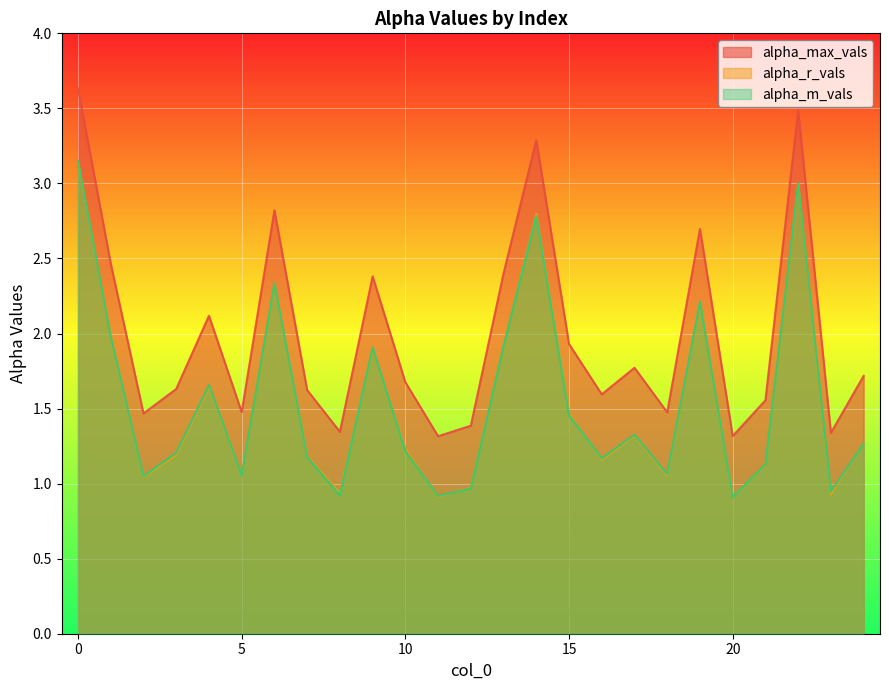

Reading left to right, extract all data points from this chart.

alpha_max_vals: 3.6	2.5	1.5	1.6	2.1	1.5	2.8	1.6	1.3	2.4	1.7	1.3	1.4	2.4	3.3	1.9	1.6	1.8	1.5	2.7	1.3	1.6	3.5	1.3	1.7
alpha_r_vals: 3.1	2.0	1.0	1.2	1.6	1.1	2.3	1.2	0.9	1.9	1.2	0.9	1.0	1.9	2.8	1.5	1.2	1.3	1.1	2.2	0.9	1.1	3.0	0.9	1.3
alpha_m_vals: 3.1	2.0	1.0	1.2	1.7	1.1	2.3	1.2	0.9	1.9	1.2	0.9	1.0	1.9	2.8	1.5	1.2	1.3	1.1	2.2	0.9	1.1	3.0	0.9	1.3